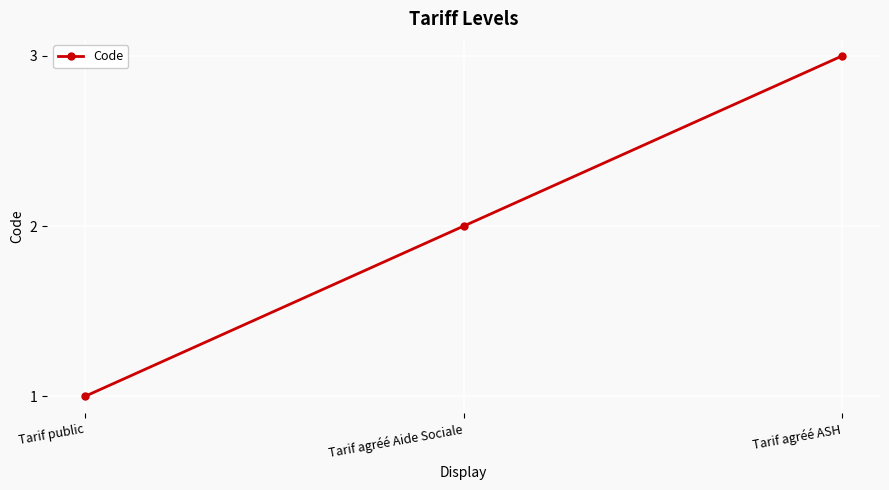

What is the greatest value displayed?

3